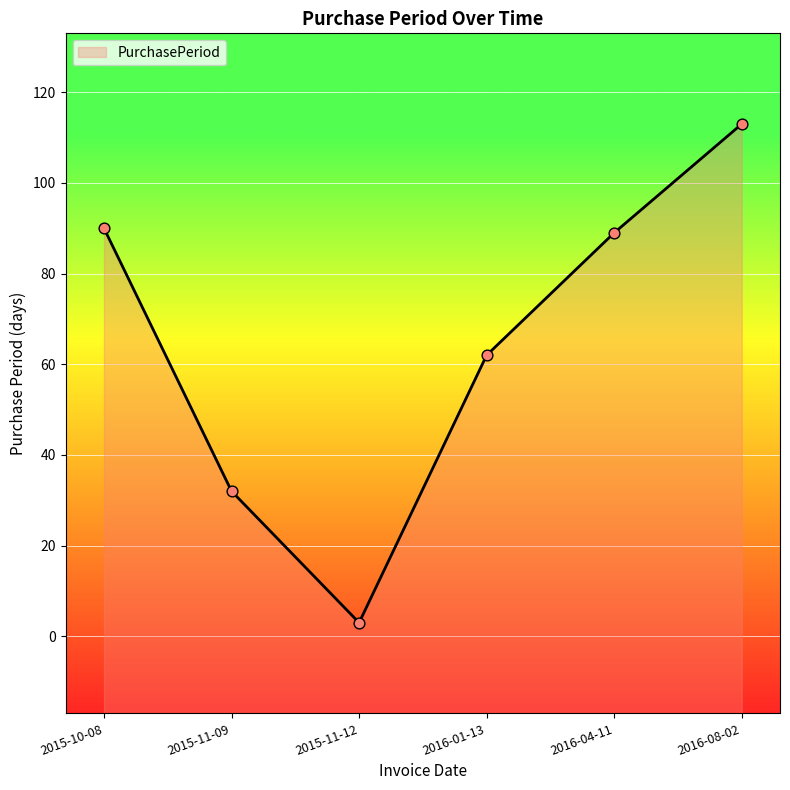

What is the change in value from 2015-11-09 to 2015-11-12?

-29